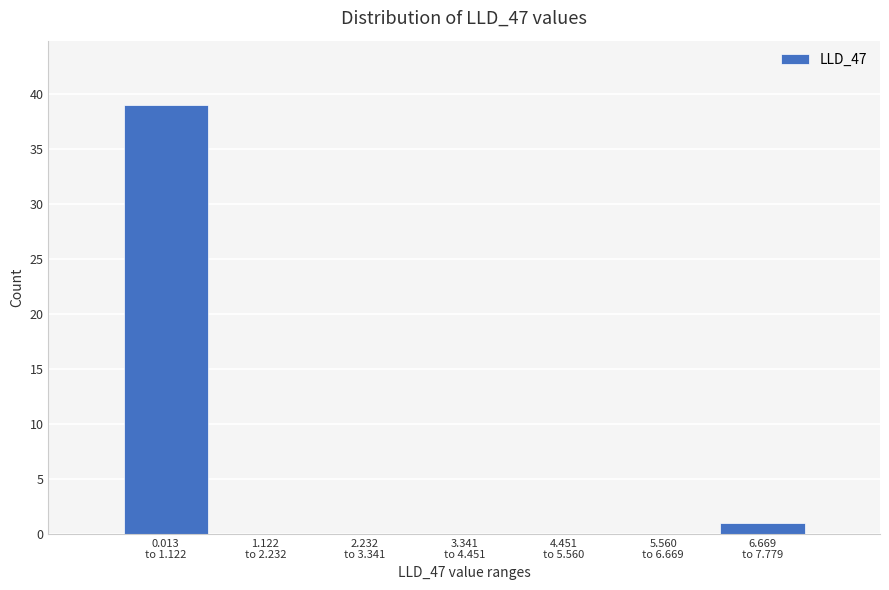

What is the greatest value displayed?

39